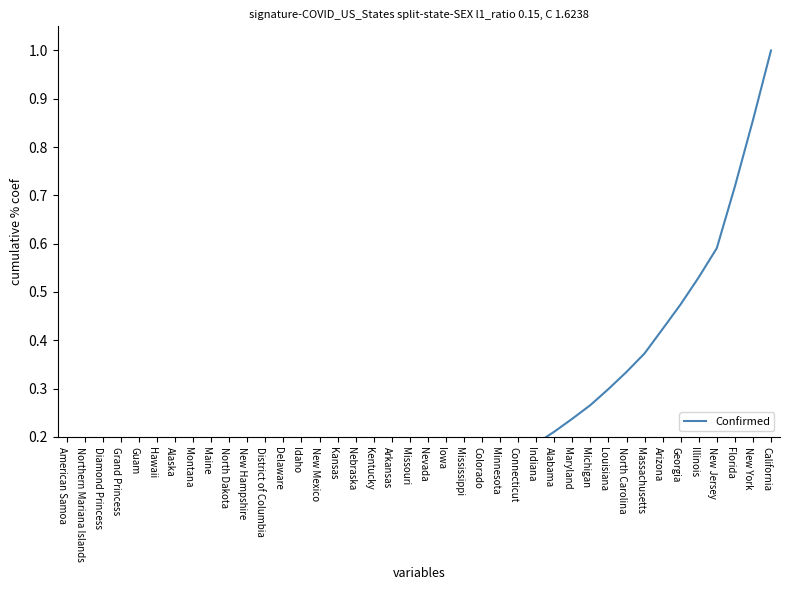

What is the maximum value shown in the chart?

1.0